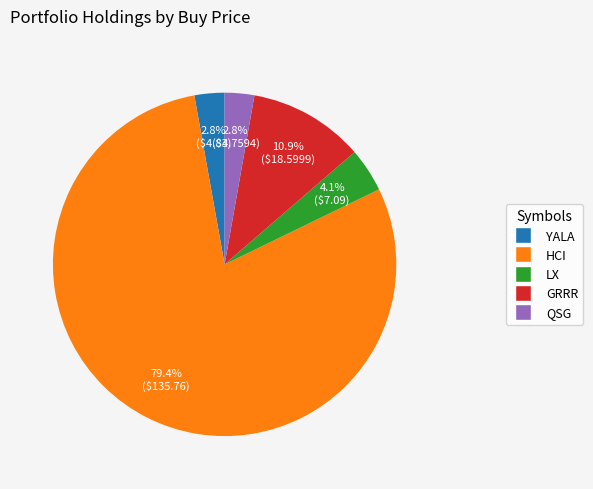

What is the ratio of the value at GRRR to the value at YALA?

3.9